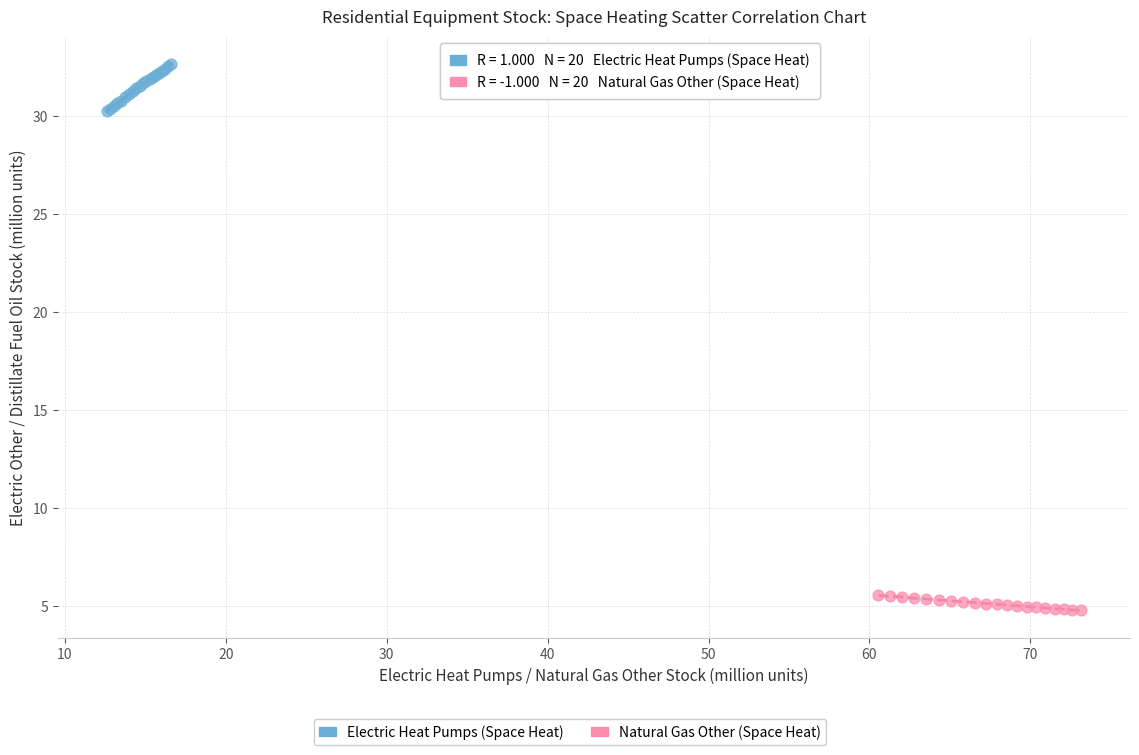

Which series has the widest spread of Y values?

Electric Heat Pumps (Space Heat)